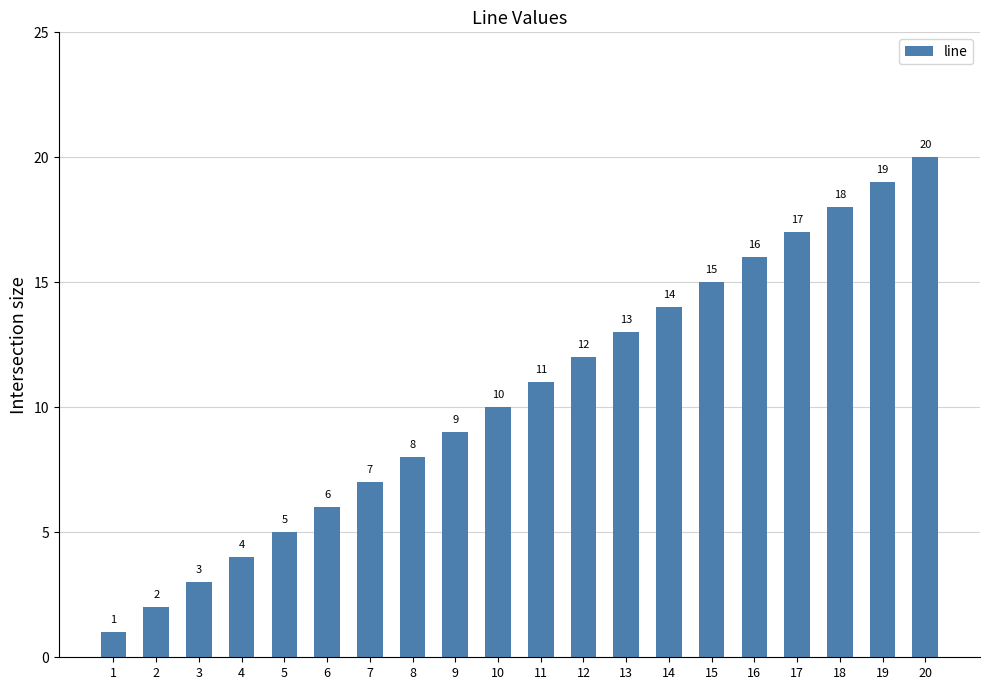

Reading left to right, what are all the values shown in this chart?

1	2	3	4	5	6	7	8	9	10	11	12	13	14	15	16	17	18	19	20